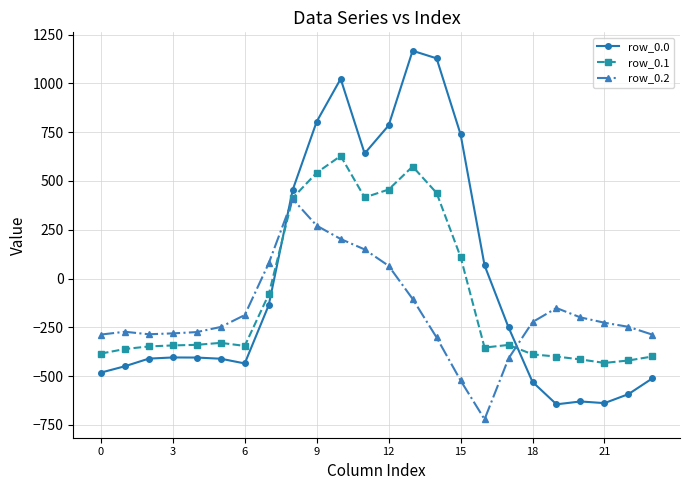

Which series has the widest spread of values?

row_0.0